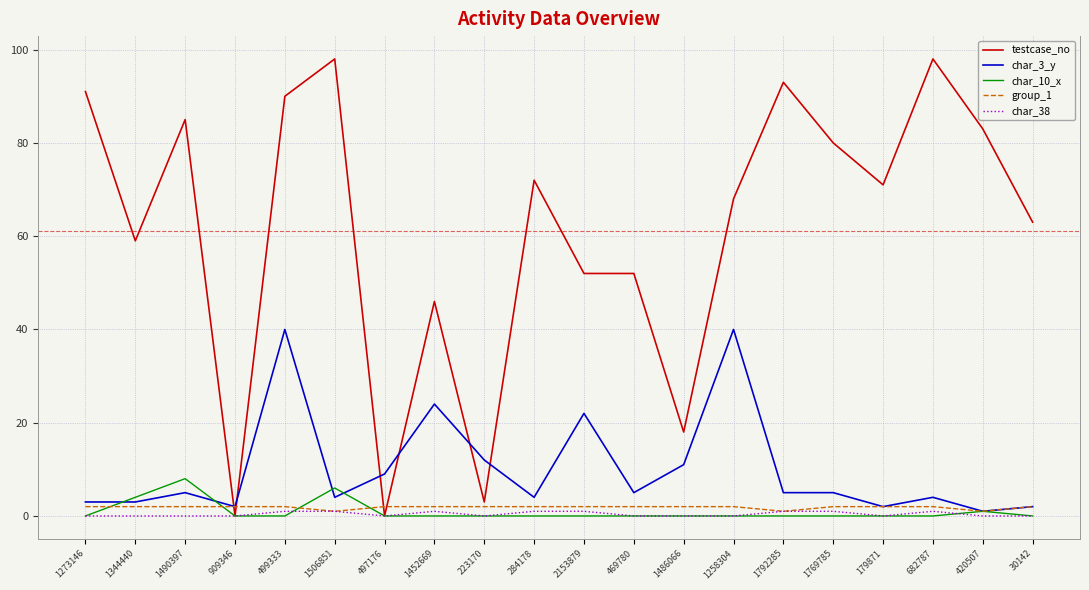

What is the greatest value displayed?

98